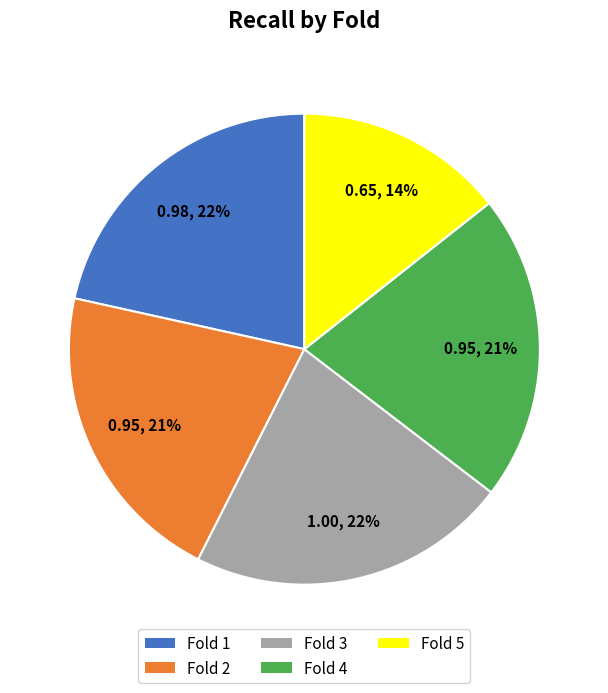

To the nearest percent, what portion does Fold 3 represent?

22%